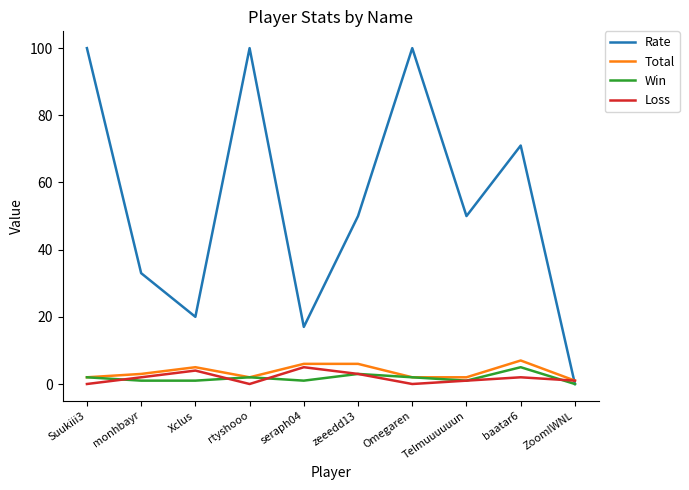

Which series changed the most between Suukiii3 and seraph04?

Rate